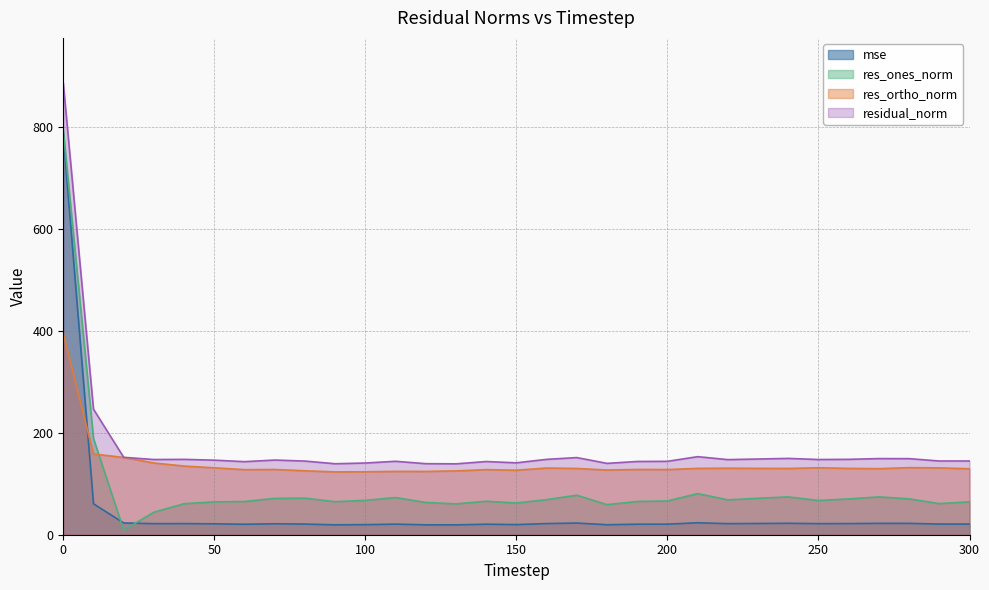

Does the chart display data point markers on the line(s)?

No